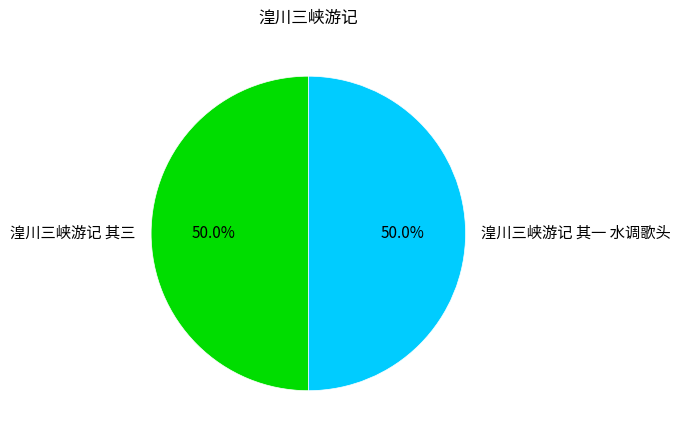

What is the total percentage of 湟川三峡游记 其一 水调歌头 and 湟川三峡游记 其三?

100.0%